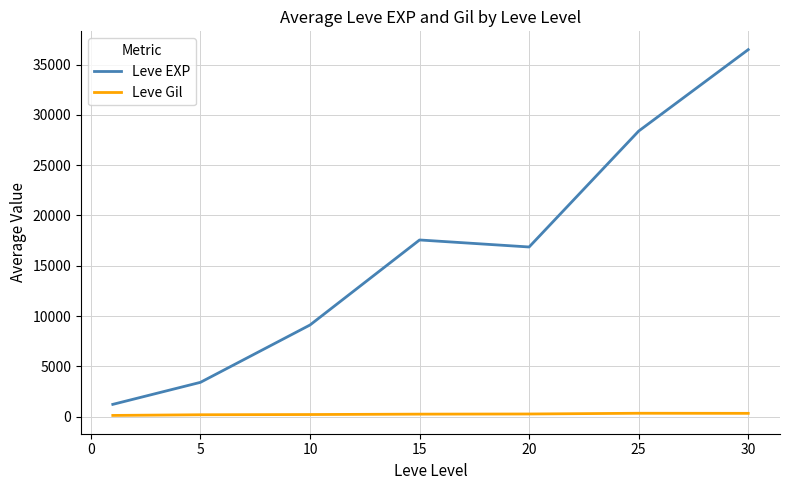

Which series has the largest total across all categories?

Leve EXP